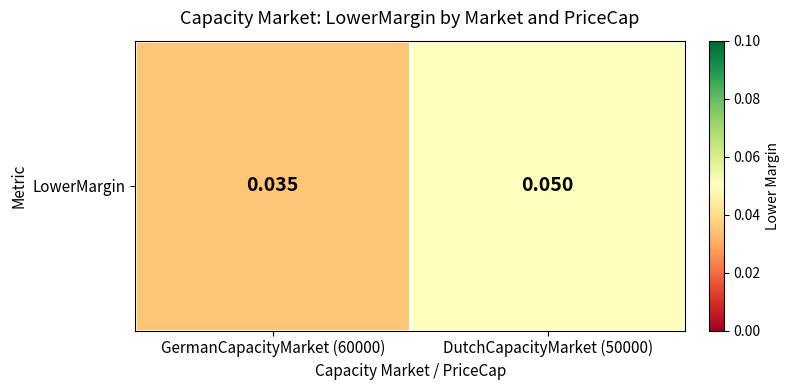

What is the sum of all values?

0.1